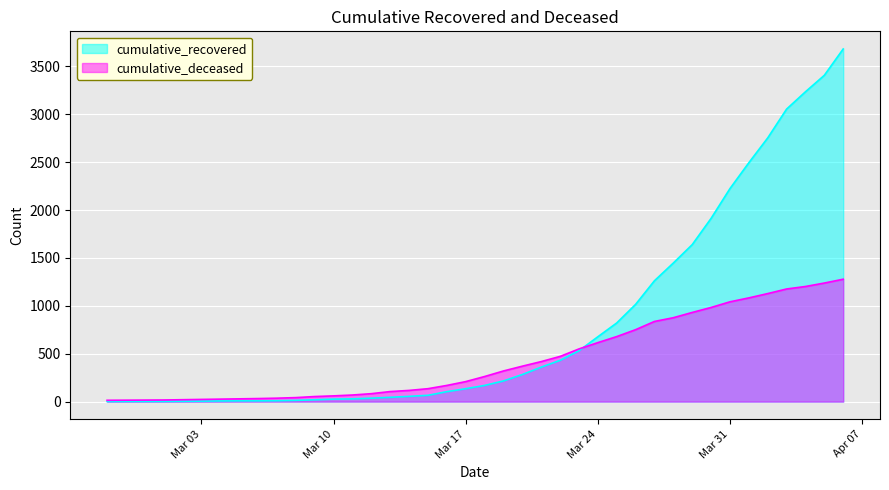

What is the maximum value shown in the chart?

3682